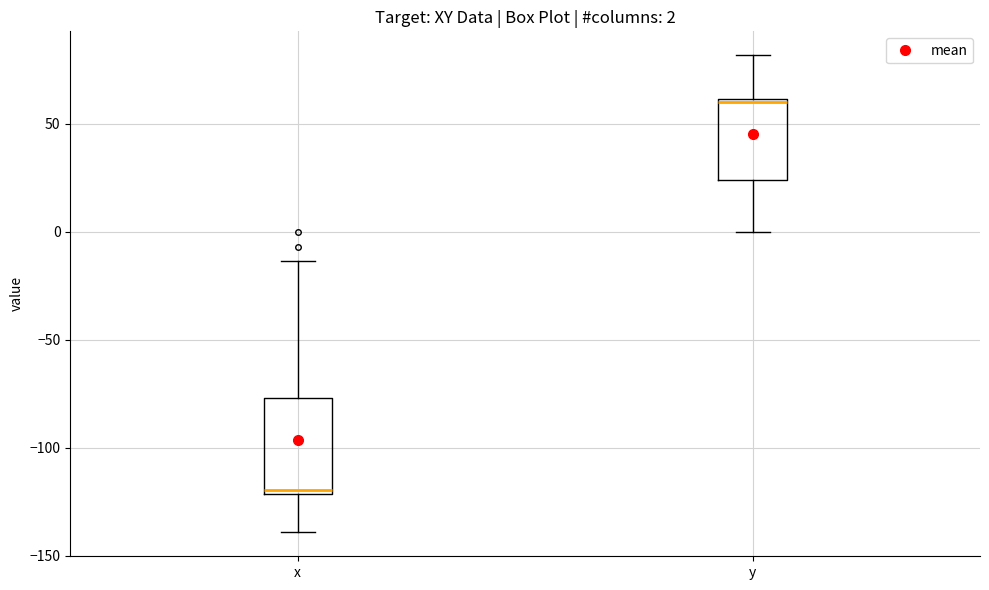

Which box has the lowest median line?

x